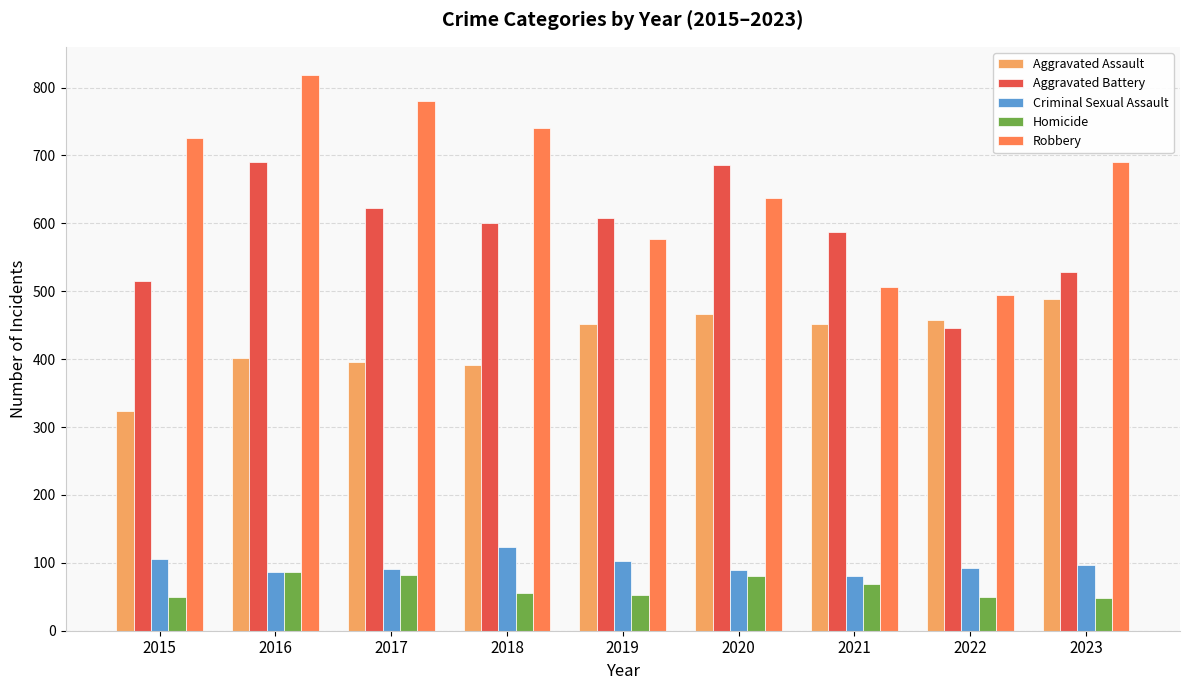

Read the Homicide value at 2022.

49